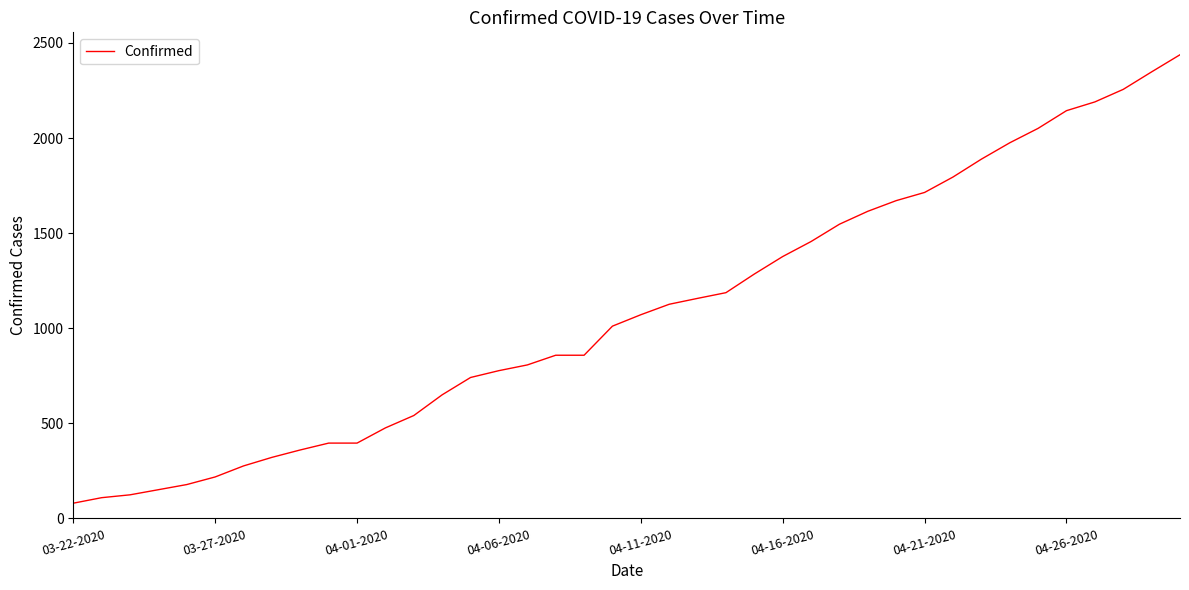

Does the chart have visible grid lines?

No